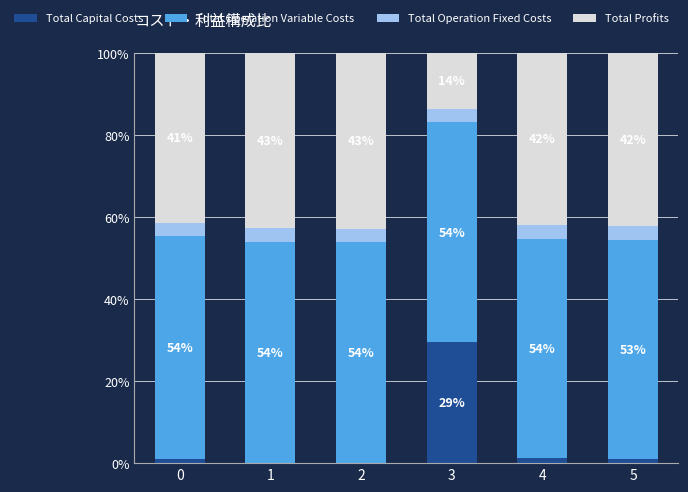

At which label does Total Capital Costs reach its peak?

3